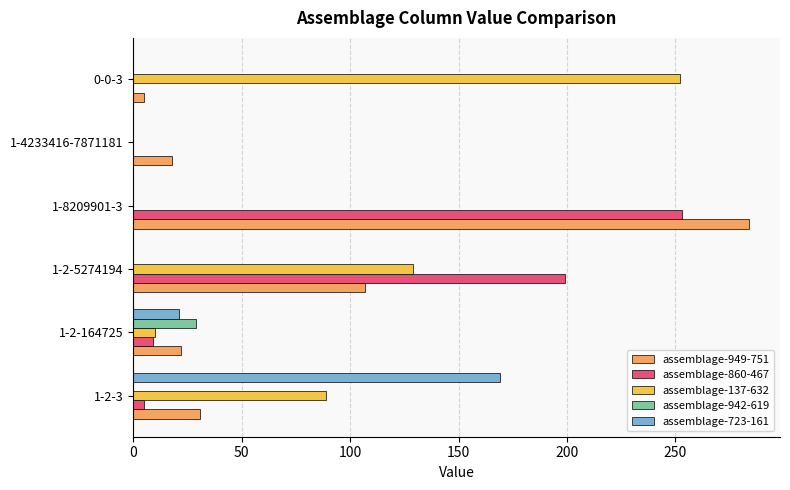

Count the number of categories in the chart.

6